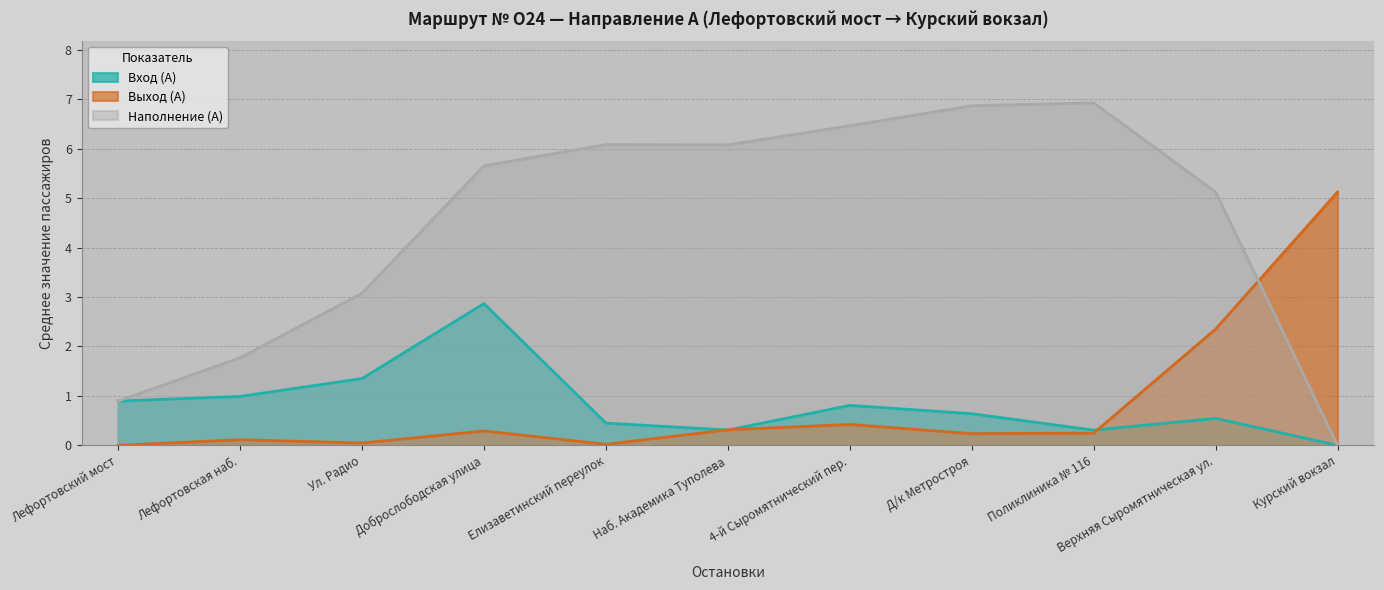

Reading left to right, extract all data points from this chart.

Вход (А): Лефортовский мост=0.9	Лефортовская наб.=1.0	Ул. Радио=1.4	Доброслободская улица=2.9	Елизаветинский переулок=0.5	Наб. Академика Туполева=0.3	4-й Сыромятнический пер.=0.8	Д/к Метростроя=0.6	Поликлиника № 116=0.3	Верхняя Сыромятническая ул.=0.5	Курский вокзал=0.0
Выход (А): Лефортовский мост=0.0	Лефортовская наб.=0.1	Ул. Радио=0.0	Доброслободская улица=0.3	Елизаветинский переулок=0.0	Наб. Академика Туполева=0.3	4-й Сыромятнический пер.=0.4	Д/к Метростроя=0.2	Поликлиника № 116=0.2	Верхняя Сыромятническая ул.=2.4	Курский вокзал=5.1
Наполнение (А): Лефортовский мост=0.9	Лефортовская наб.=1.8	Ул. Радио=3.1	Доброслободская улица=5.7	Елизаветинский переулок=6.1	Наб. Академика Туполева=6.1	4-й Сыромятнический пер.=6.5	Д/к Метростроя=6.9	Поликлиника № 116=6.9	Верхняя Сыромятническая ул.=5.1	Курский вокзал=0.0